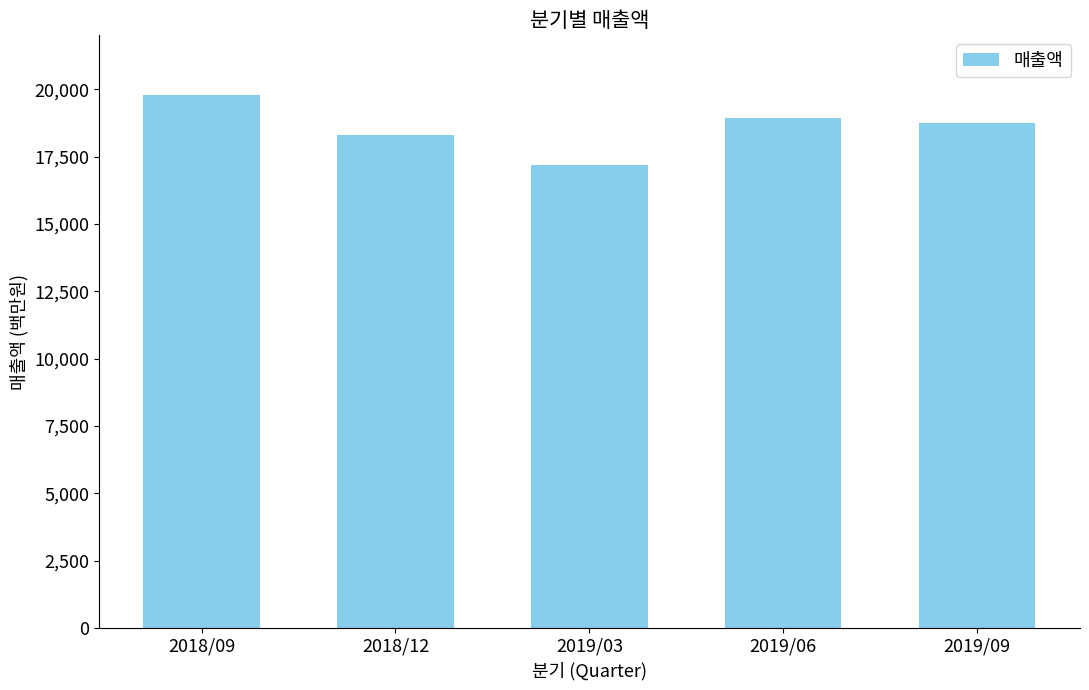

What is the difference between the maximum and minimum values?

2602